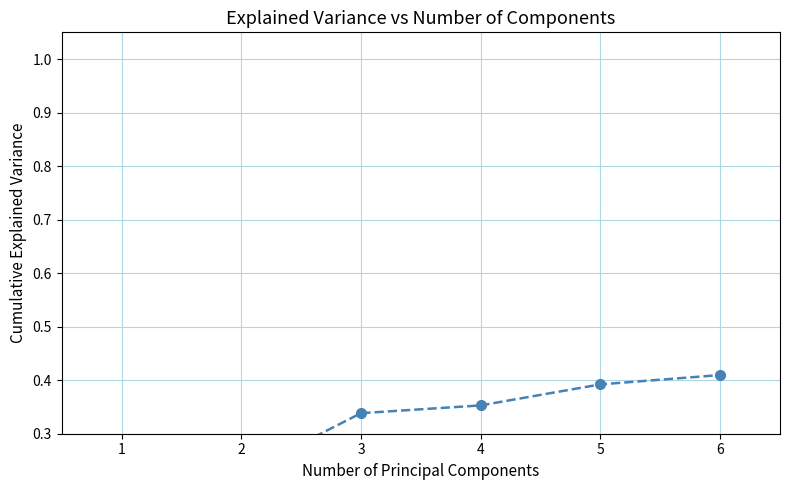

Reading left to right, transcribe all the data shown in this chart.

1=0.1	2=0.2	3=0.3	4=0.4	5=0.4	6=0.4